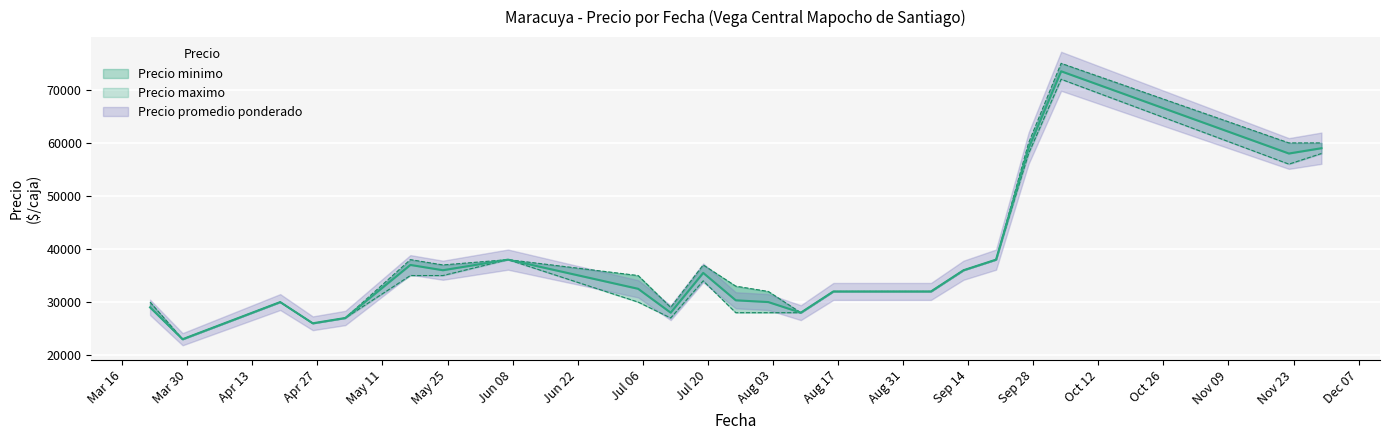

Which series has the largest total across all categories?

Precio maximo